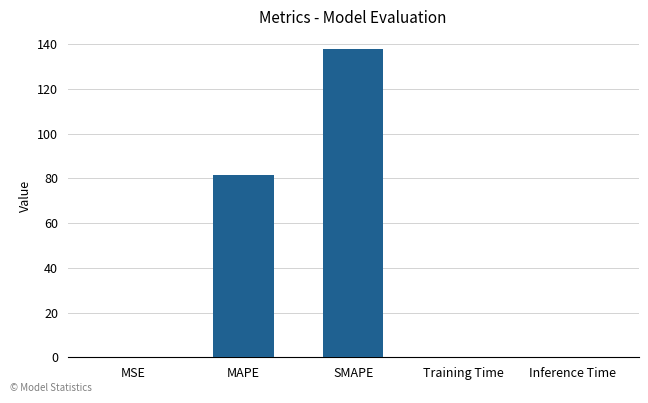

Between SMAPE and MSE, which is larger?

SMAPE